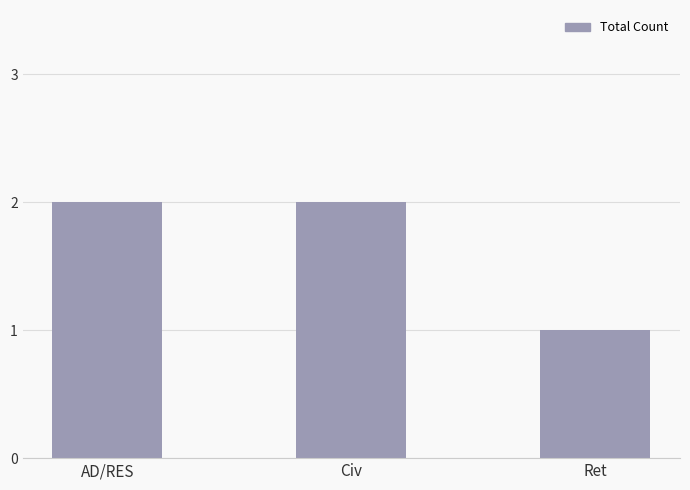

What is the greatest value displayed?

2